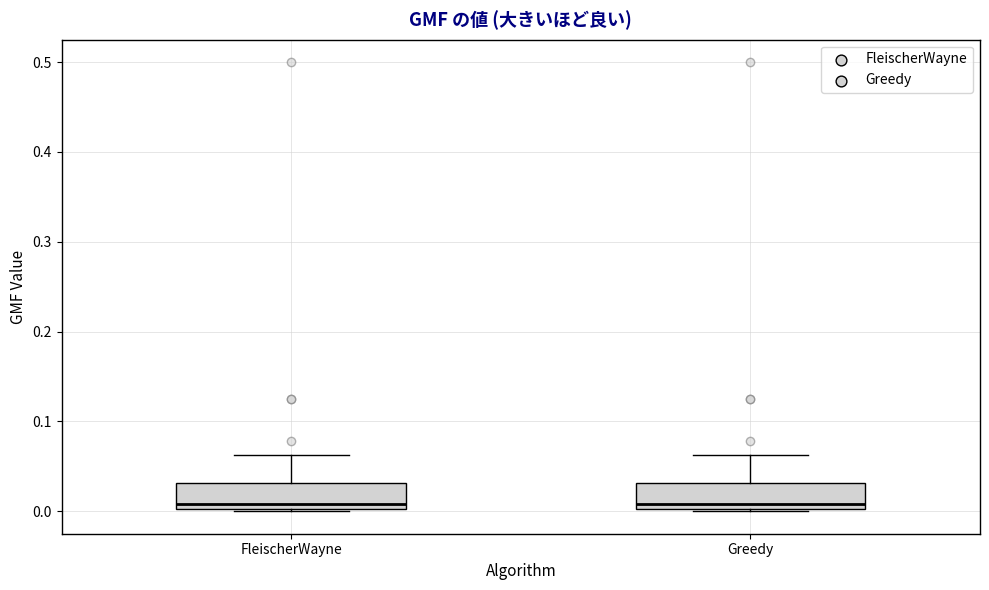

Reading left to right, transcribe this box plot: for each box, give where its median line is, the range the box spans, and where its two whiskers end, as read against the y-axis. The values are not printed on the chart, so give them approximately, as read against the axis.

FleischerWayne: median 0.01, box 0.00 to 0.03, whiskers 0.00 to 0.06
Greedy: median 0.01, box 0.00 to 0.03, whiskers 0.00 to 0.06